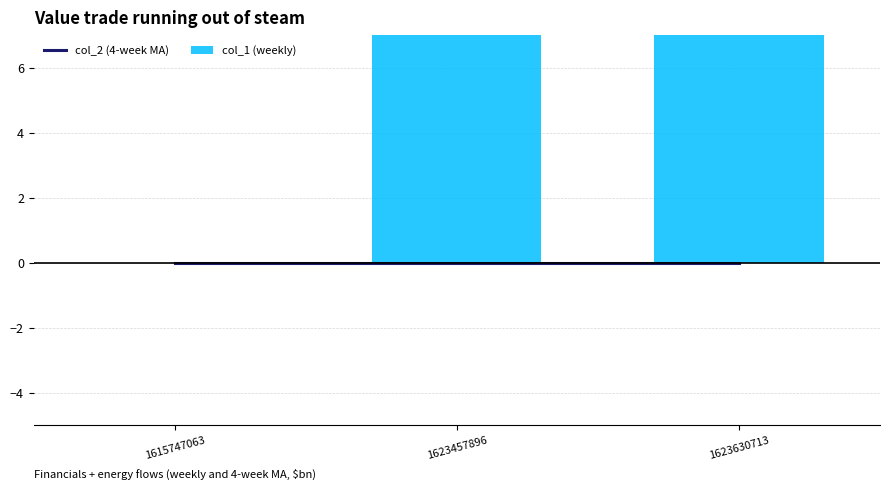

At 1623457896, list the series in order from largest to smallest.

col_1 (weekly), col_2 (4-week MA)